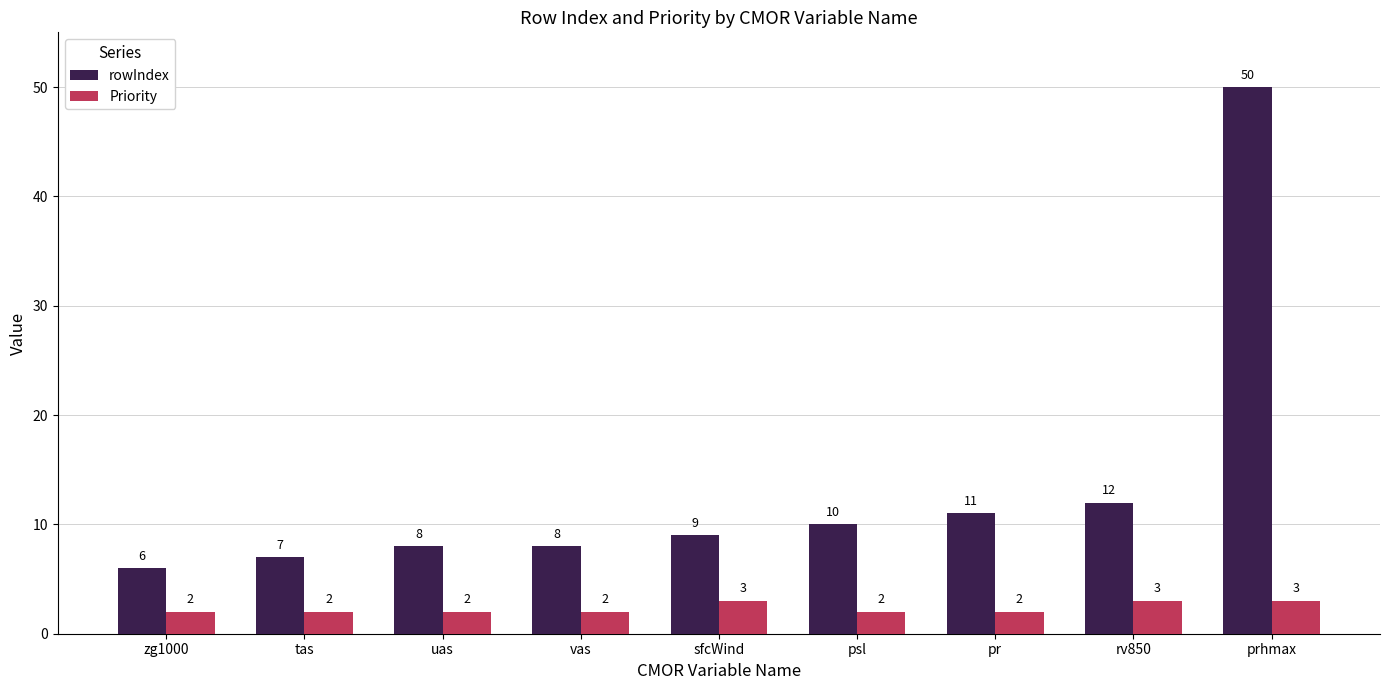

What is the lowest value of the Priority series?

2